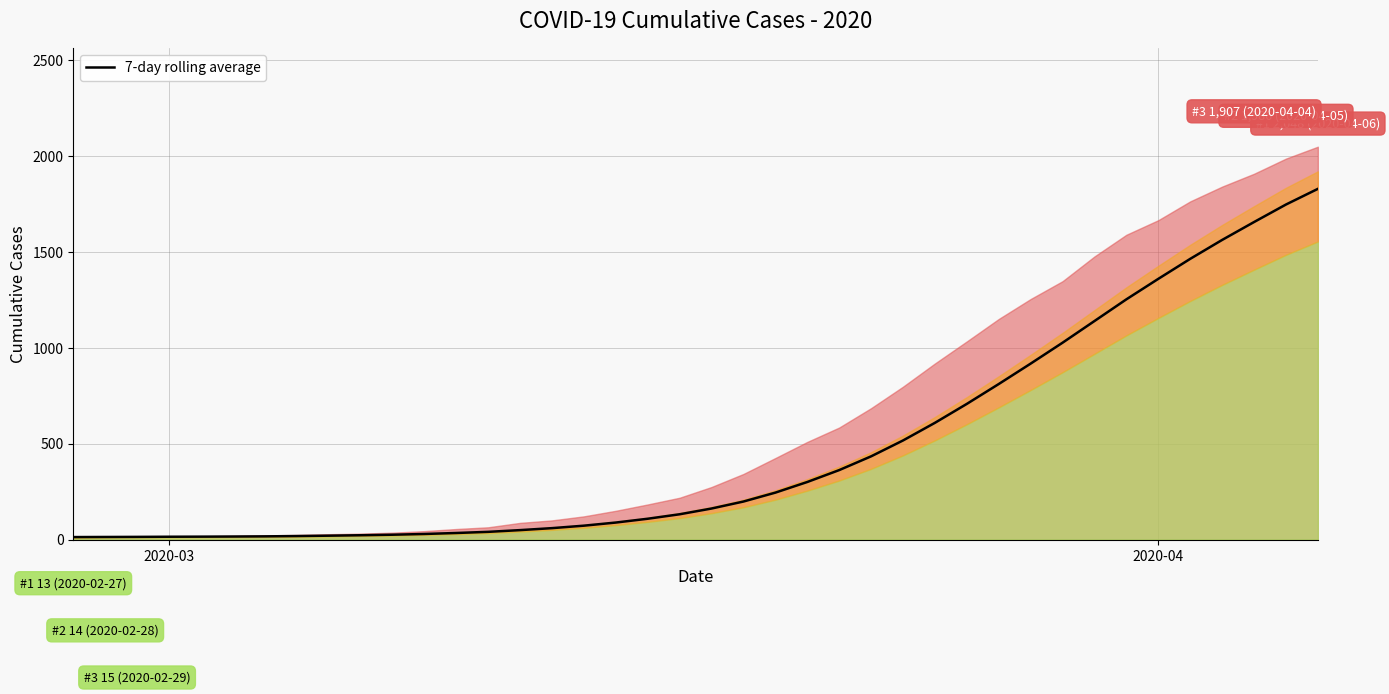

What is the maximum value for 7-day rolling average?

1828.3